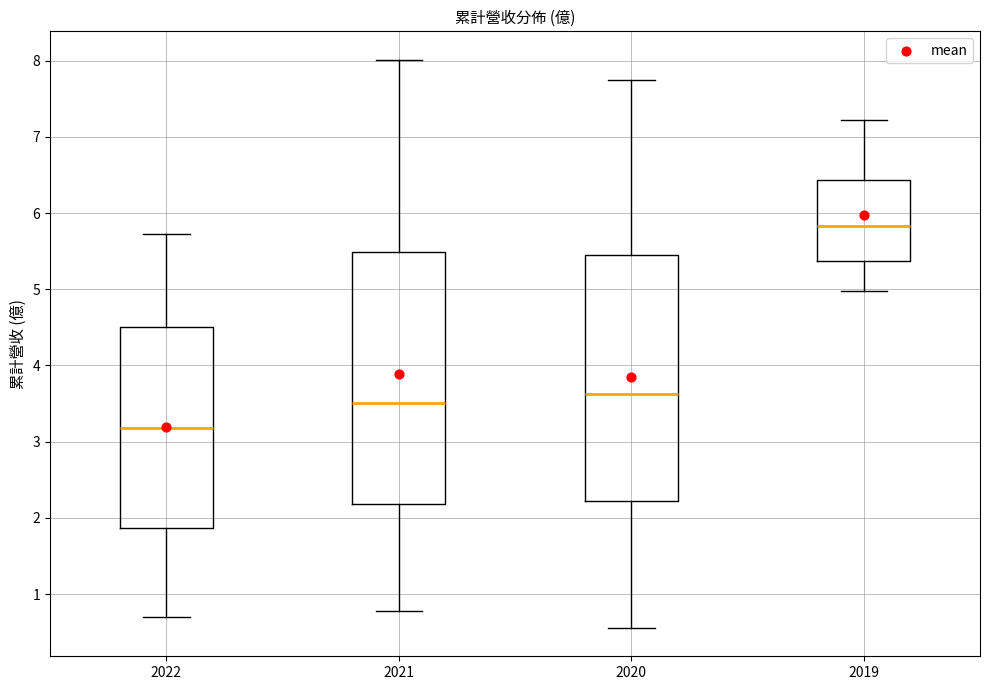

Reading left to right, read every box against the y-axis: the position of its median line, the range the box covers, and the ends of its whiskers. The values are not printed on the chart, so give them approximately, as read against the axis.

2022: median 3.2, box 1.9 to 4.5, whiskers 0.7 to 5.7
2021: median 3.5, box 2.2 to 5.5, whiskers 0.8 to 8.0
2020: median 3.6, box 2.2 to 5.4, whiskers 0.6 to 7.7
2019: median 5.8, box 5.4 to 6.4, whiskers 5.0 to 7.2